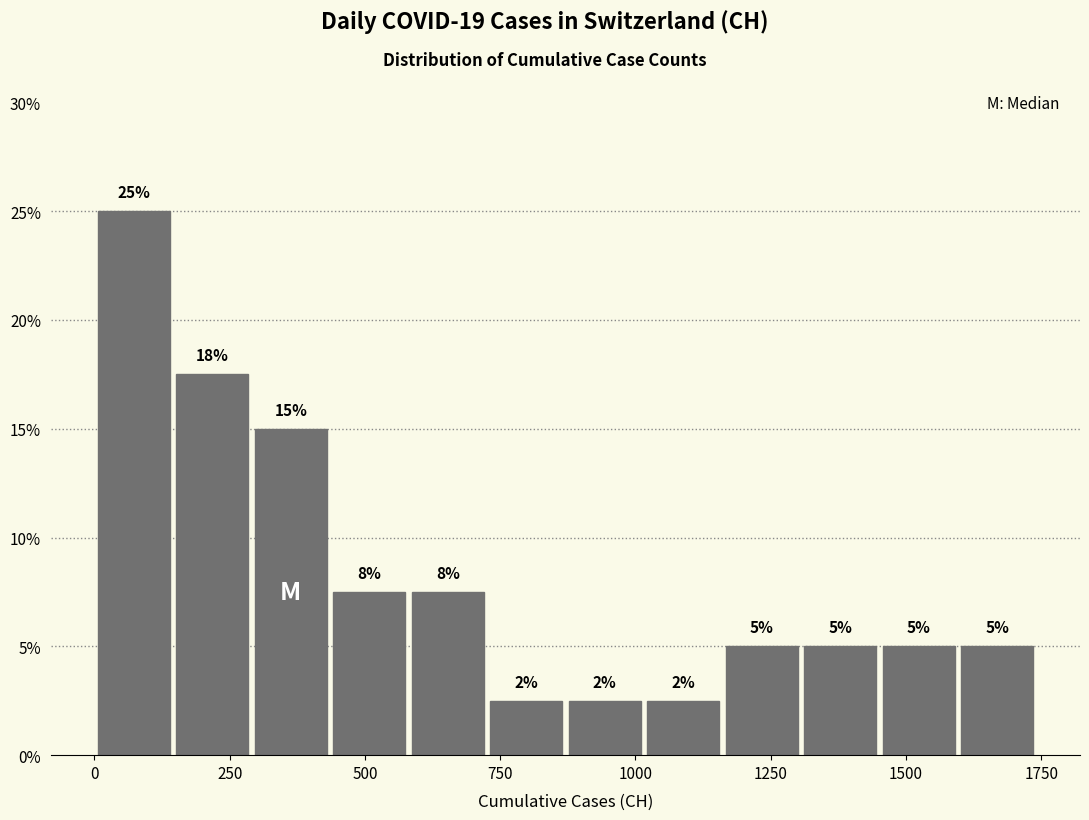

Around what value on the x-axis is the tallest bar? Give the approximate position of its centre, as read against the axis.

50